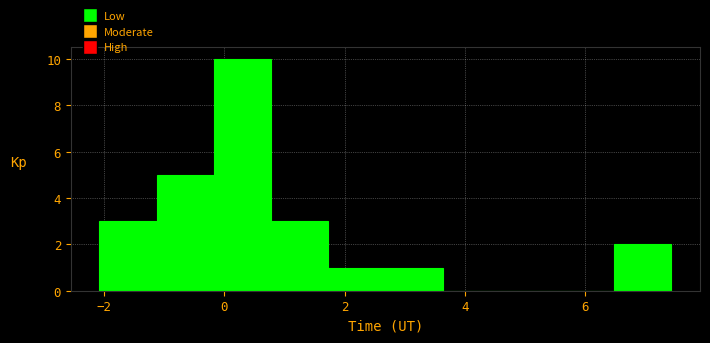

Reading left to right, list every bar in this chart as the range it spans on the x-axis followed by its height. Neither the bar edges nor the heights are printed on the chart, so give them approximately, as read against the axes.

-2.0 to -1.2: 3
-1.2 to -0.2: 5
-0.2 to 0.8: 10
0.8 to 1.8: 3
1.8 to 2.6: 1
2.6 to 3.6: 1
3.6 to 4.6: 0
4.6 to 5.6: 0
5.6 to 6.4: 0
6.4 to 7.4: 2